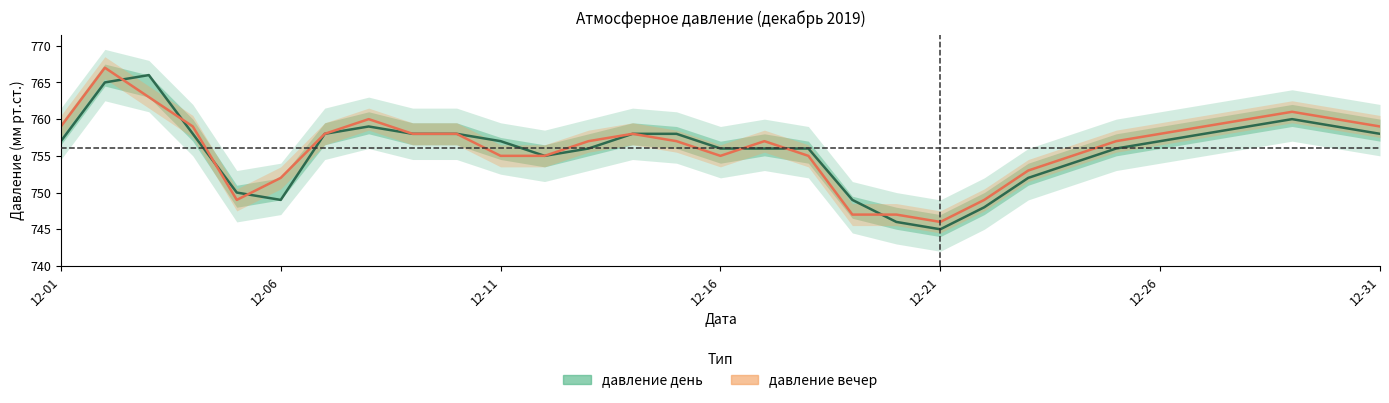

How many interior local peaks does the давление день series have?

3